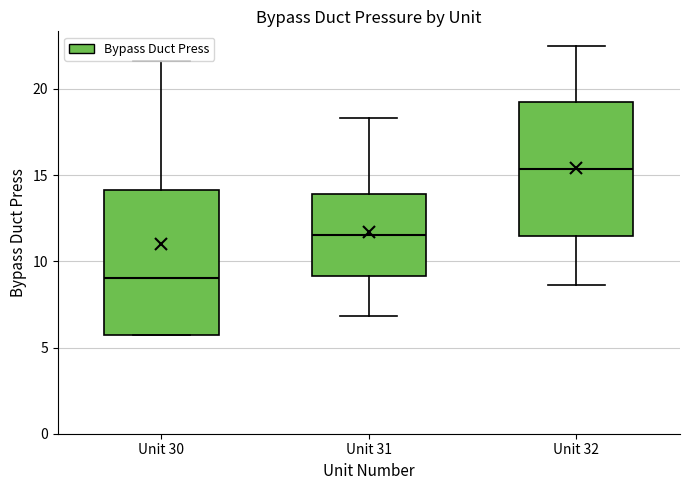

Reading left to right, read every box against the y-axis: the position of its median line, the range the box covers, and the ends of its whiskers. The values are not printed on the chart, so give them approximately, as read against the axis.

Unit 30: median 9.0, box 5.5 to 14.0, whiskers 5.5 to 21.5
Unit 31: median 11.5, box 9.0 to 14.0, whiskers 7.0 to 18.5
Unit 32: median 15.5, box 11.5 to 19.0, whiskers 8.5 to 22.5